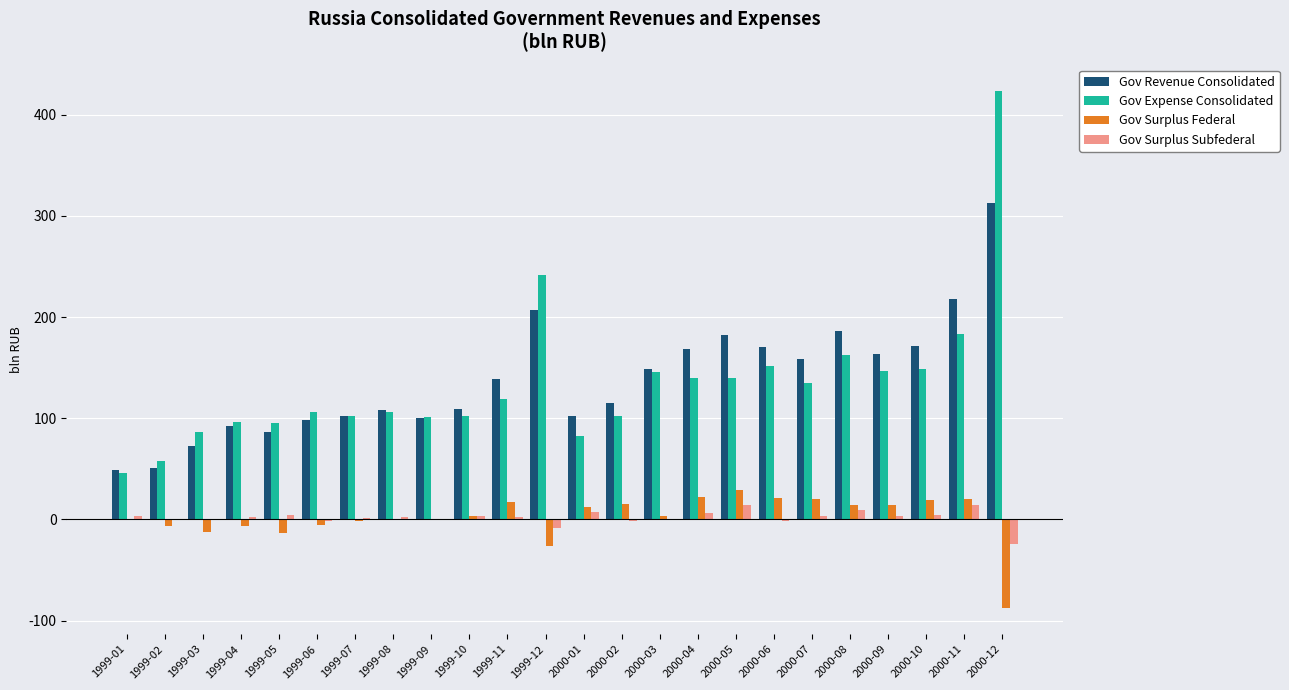

Which category has the highest value in the Gov Revenue Consolidated series?

2000-12